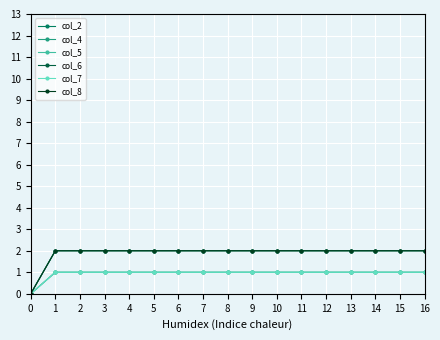

Does the chart display data point markers on the line(s)?

Yes